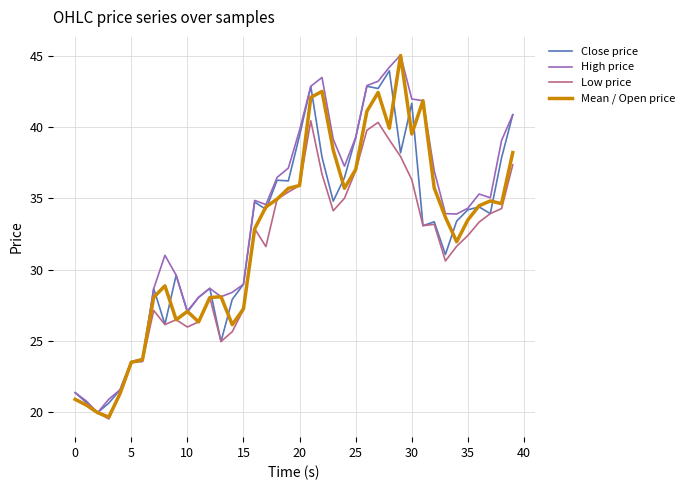

What is the maximum value for High price?

45.0